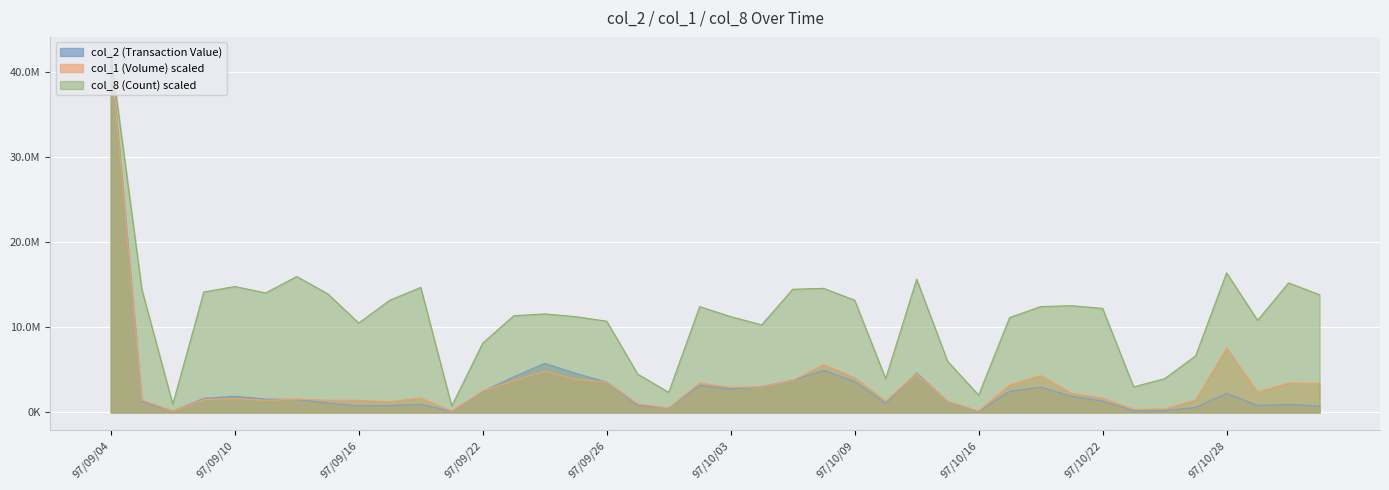

Where does the col_1 (Volume) series first go above 2244000?

97/09/04